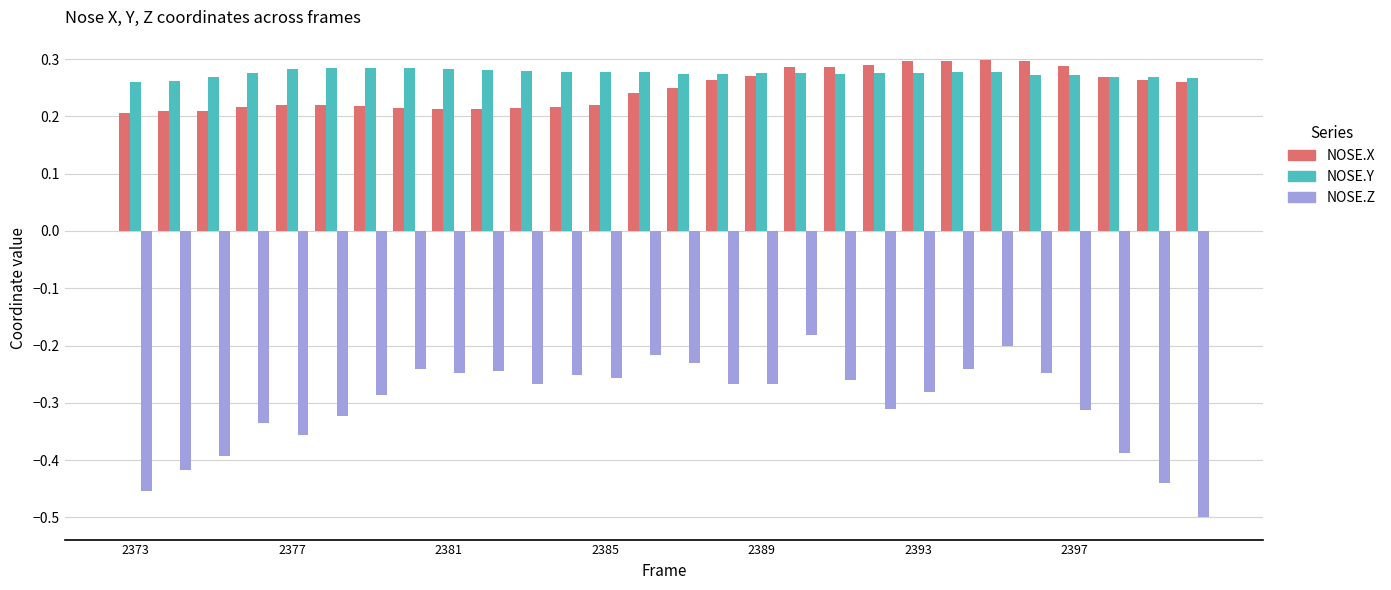

Which series has the largest range (max minus min)?

NOSE.Z